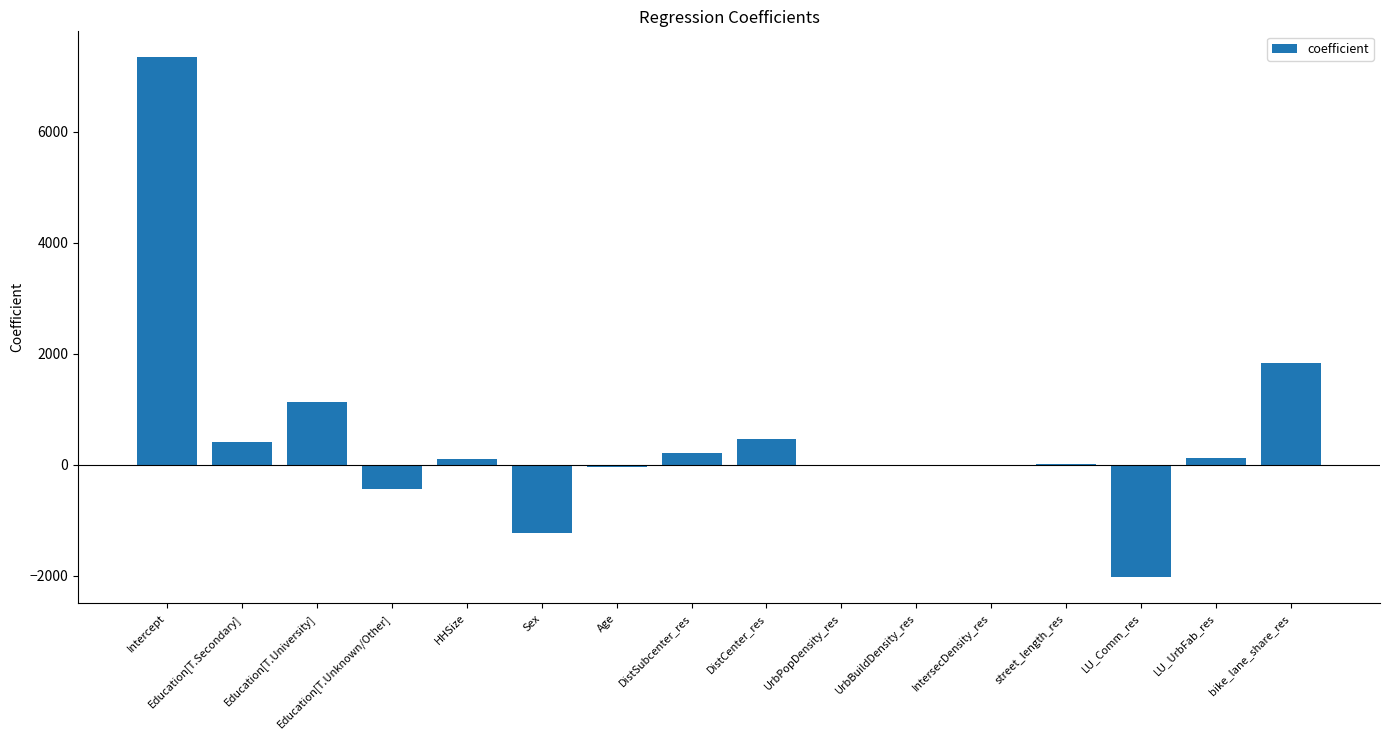

At which label does the data first exceed 97?

Intercept